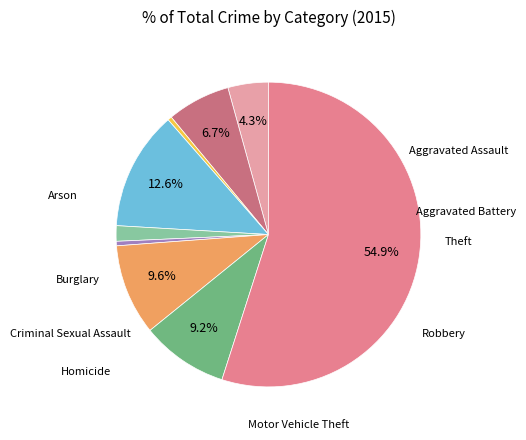

How many slices are in this pie chart?

9